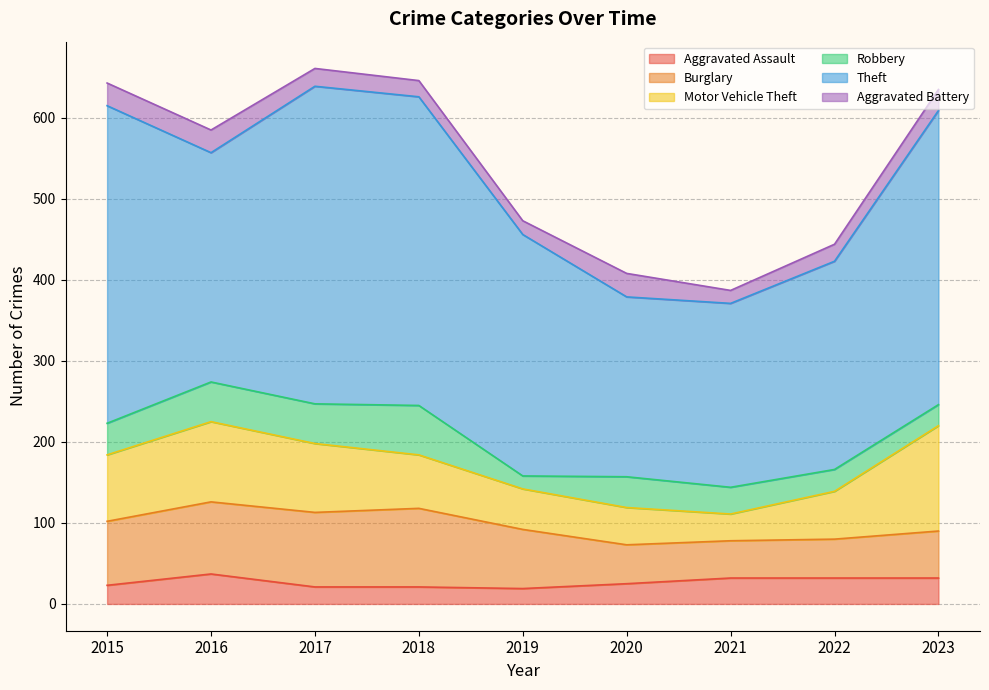

How many times do Aggravated Battery and Aggravated Assault cross each other?

5